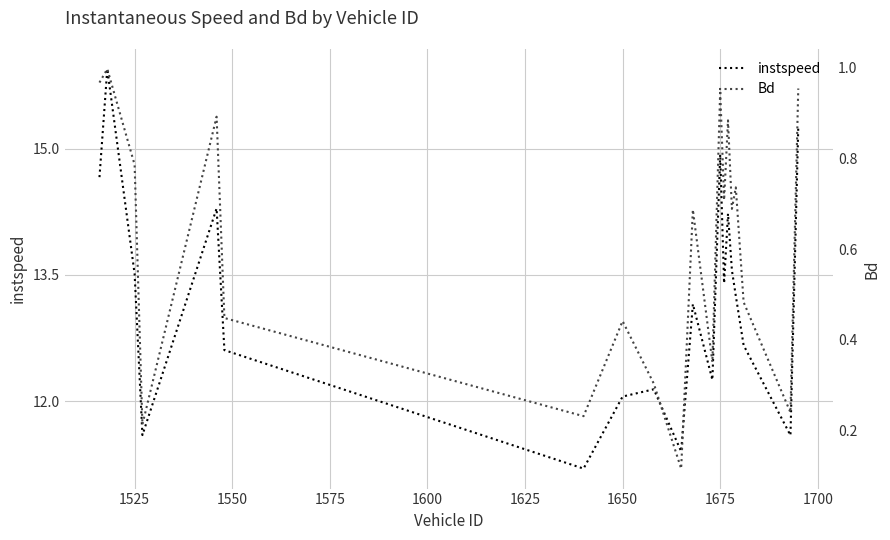

In Bd, how many points are lower than both neighbors (excluding endpoints)?

7